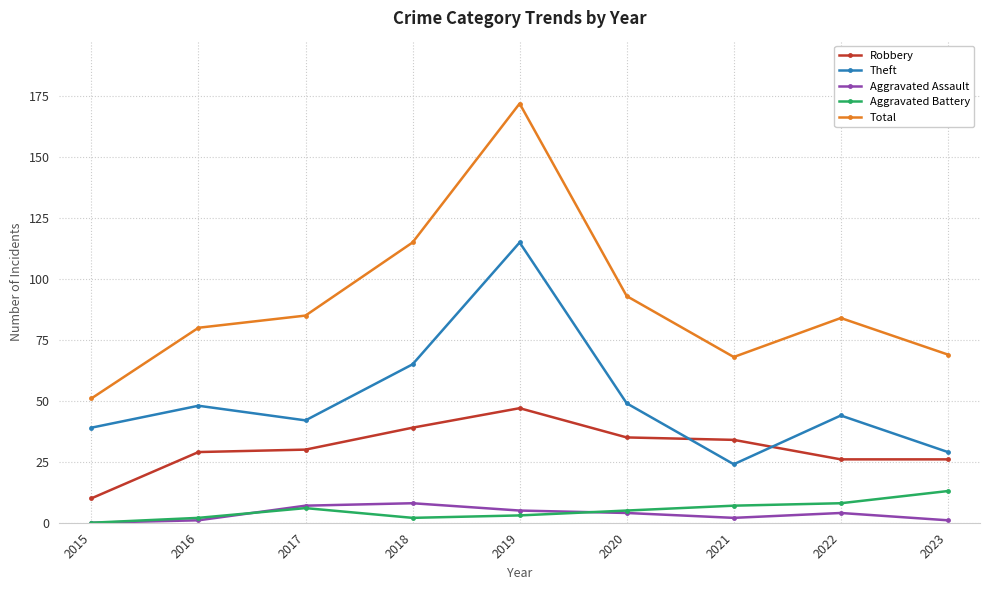

Rank the series at 2019 from lowest to highest value.

Aggravated Battery, Aggravated Assault, Robbery, Theft, Total